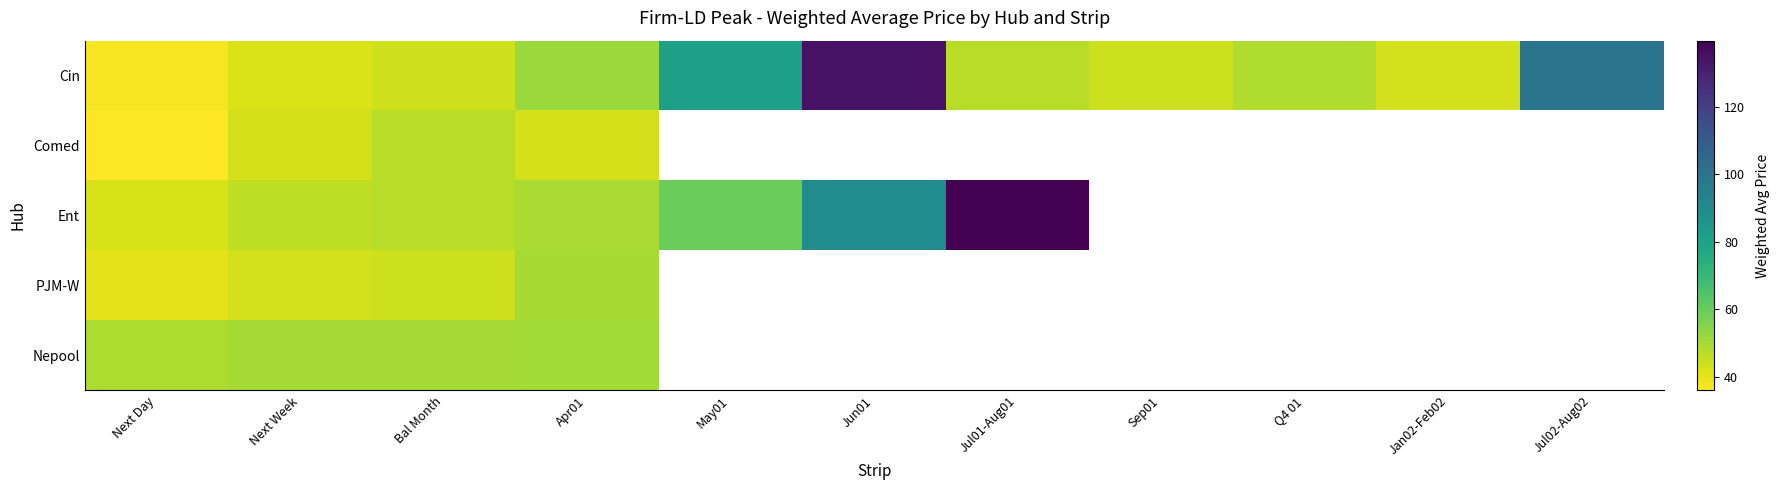

How many data points does each series have?

11